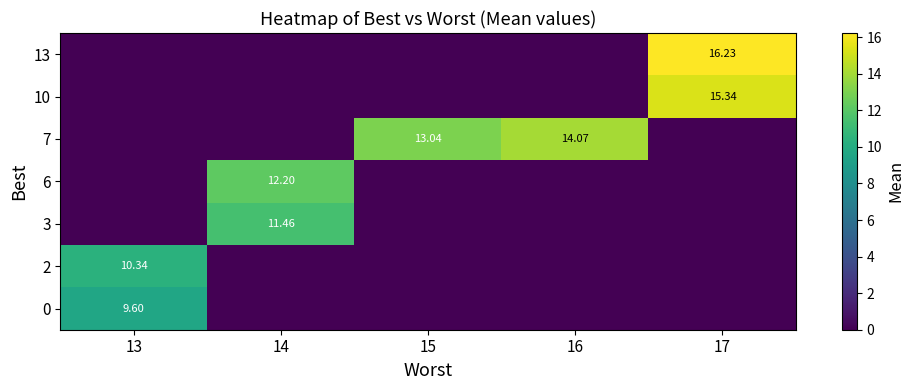

What is the spread (max minus min) of values at 16?

14.1